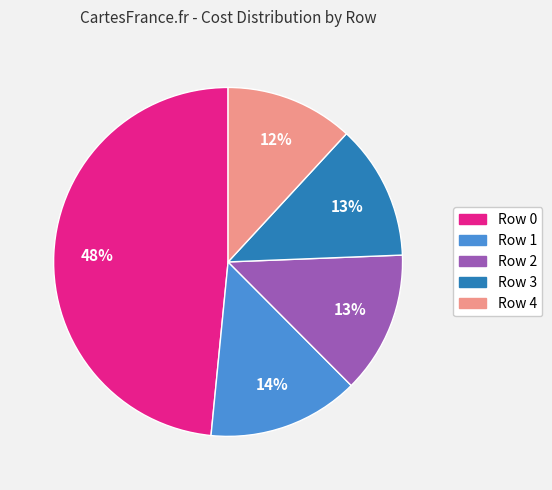

Which category has the smallest portion of the pie?

Row 4